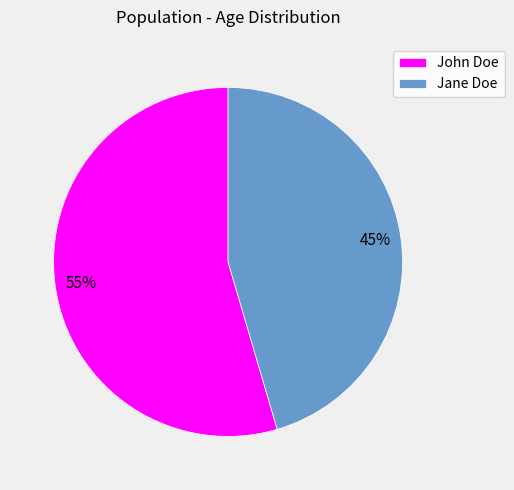

Rank the categories by value from lowest to highest.

Jane Doe, John Doe